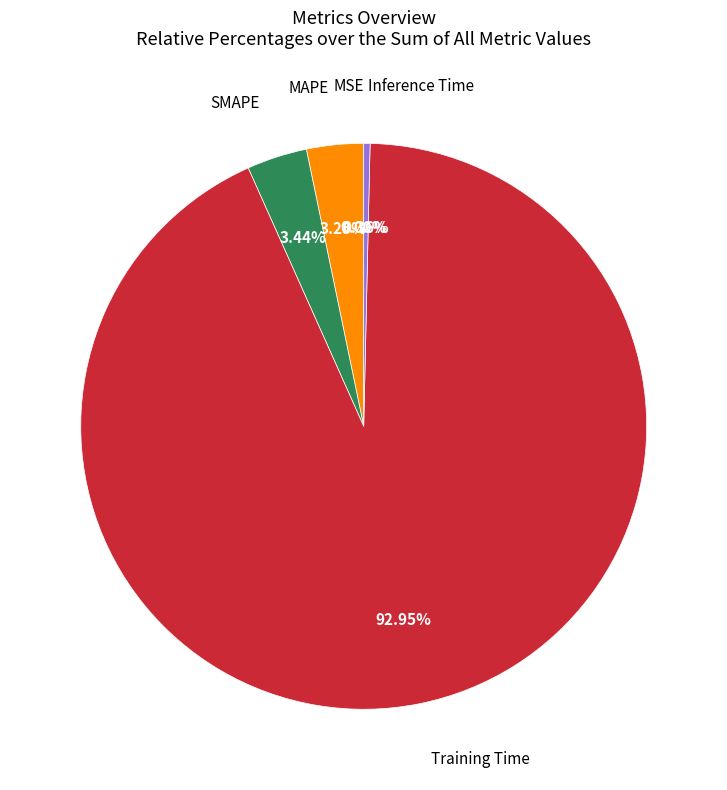

Which category has the biggest portion of the pie?

Training Time